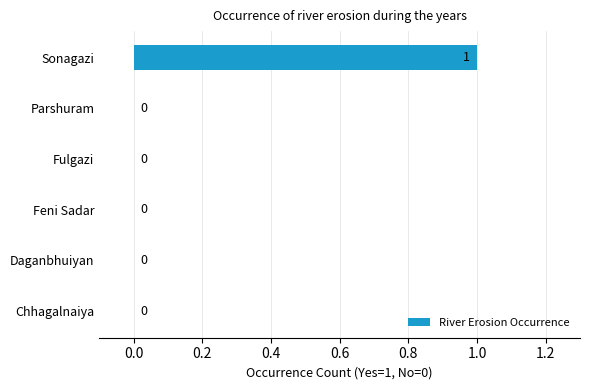

Which label corresponds to the largest value in the chart?

Sonagazi